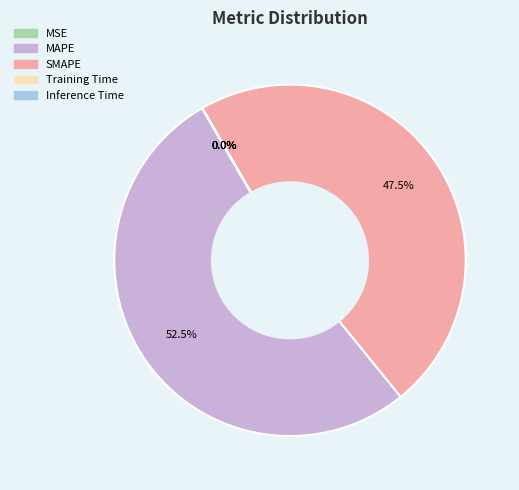

Which slice is the largest?

MAPE